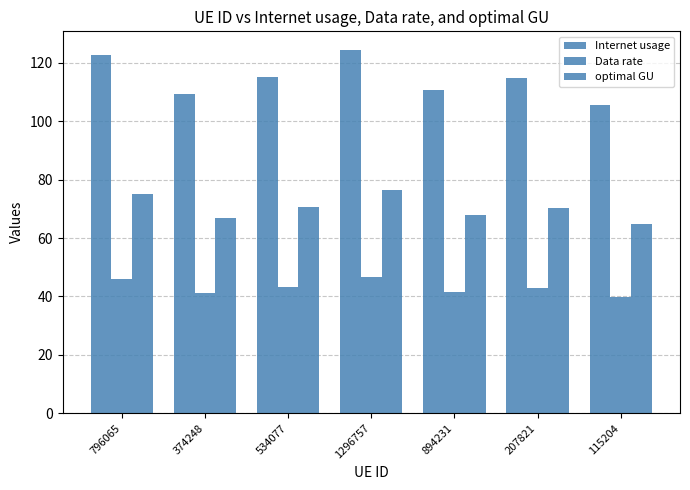

Reading left to right, extract all data points from this chart.

Internet usage: 122.9	109.3	115.2	124.6	110.6	114.7	105.7
Data rate: 46.1	41.0	43.2	46.7	41.5	43.0	39.6
optimal GU: 75.2	66.9	70.6	76.3	67.8	70.2	64.7